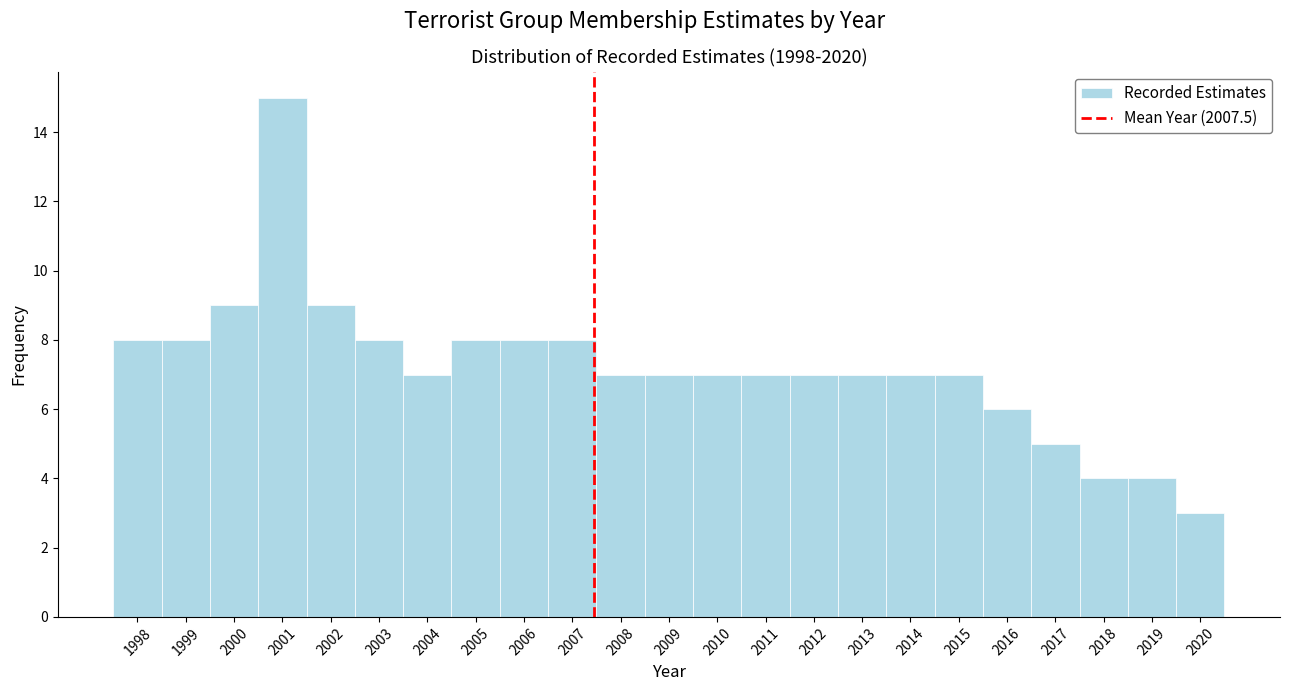

What is the height of the bar covering 2000.5 to 2001.5 on the x-axis? The values are not printed on the chart, so give them approximately, as read against the axis.

15